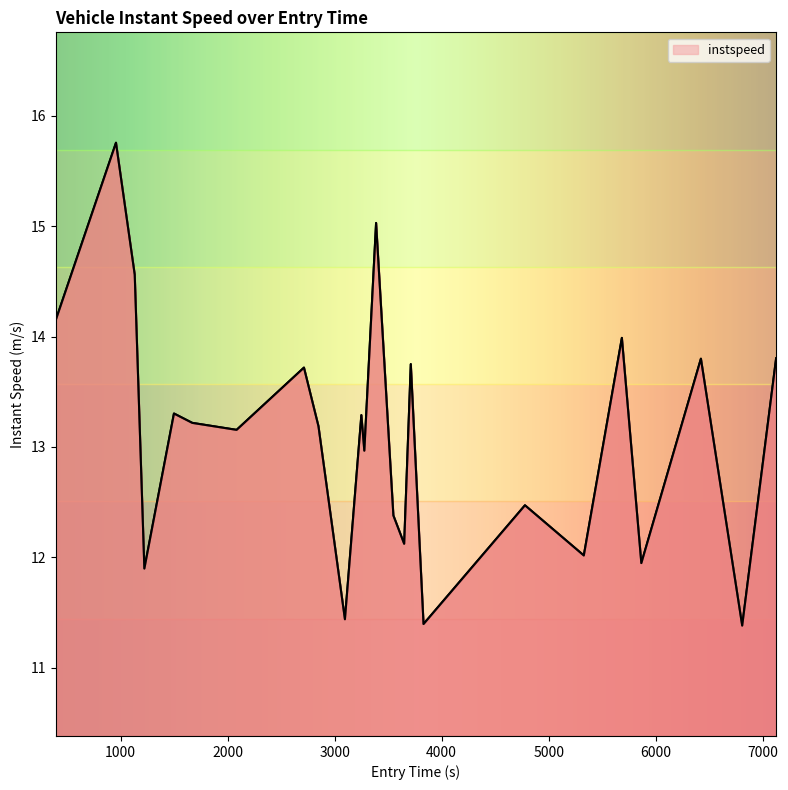

Does the chart display data point markers on the line(s)?

No